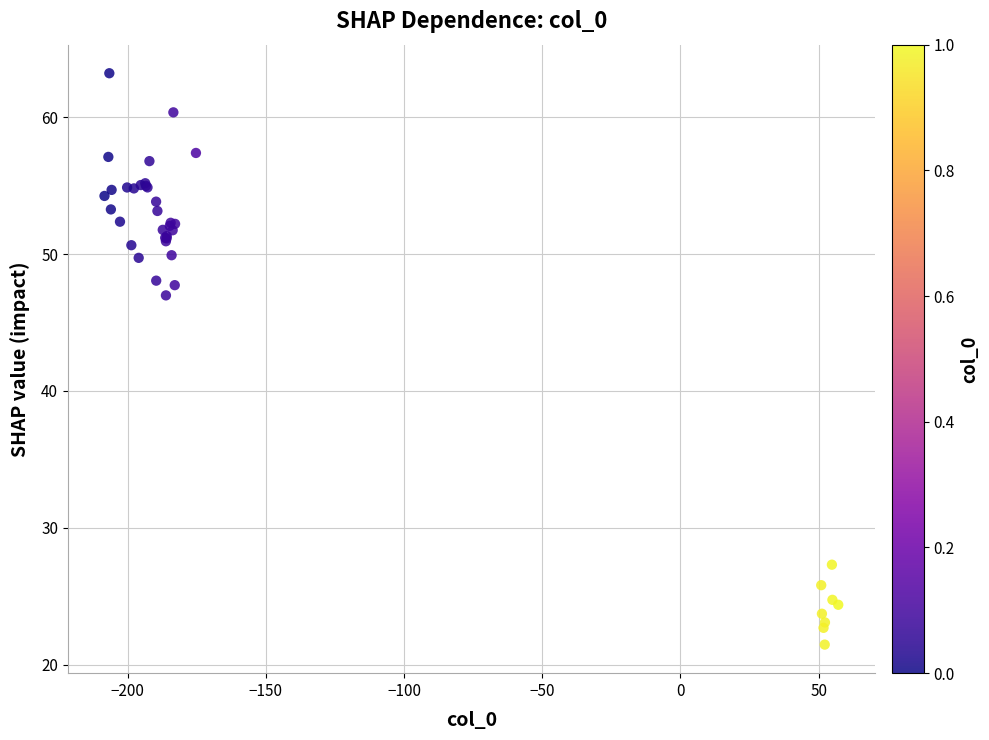

What Y value in the scatter plot is closest to 42?

47.0